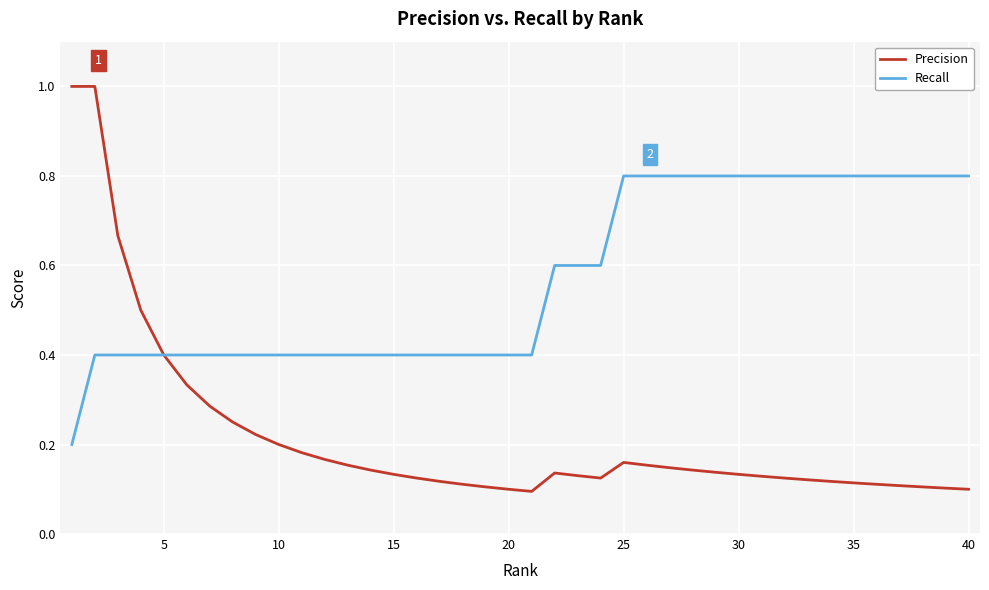

List the series in order of their overall mean, highest first.

Recall, Precision